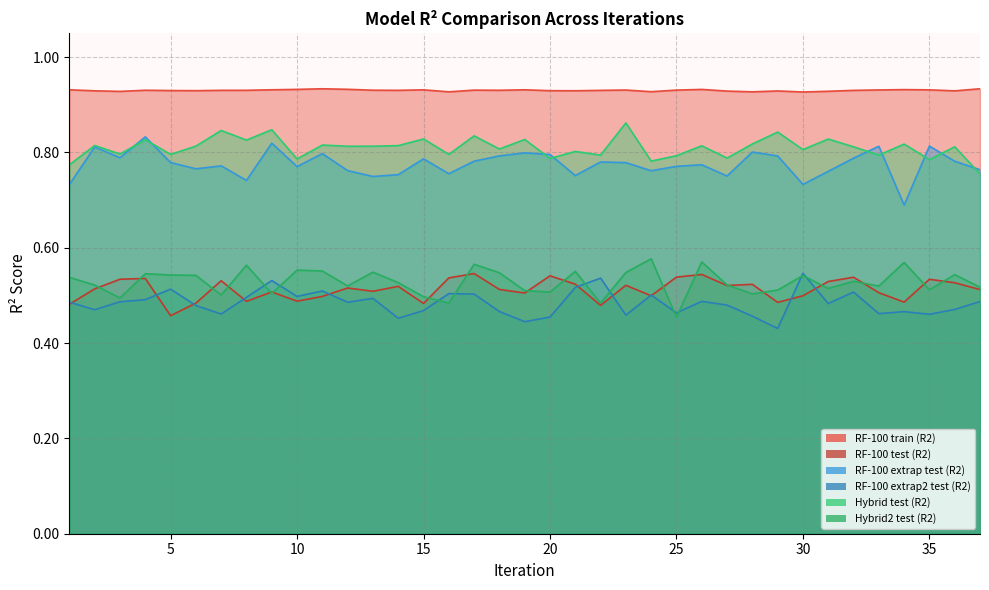

What are all the series names shown in the legend?

RF-100 train (R2), RF-100 test (R2), RF-100 extrap test (R2), RF-100 extrap2 test (R2), Hybrid test (R2), Hybrid2 test (R2)